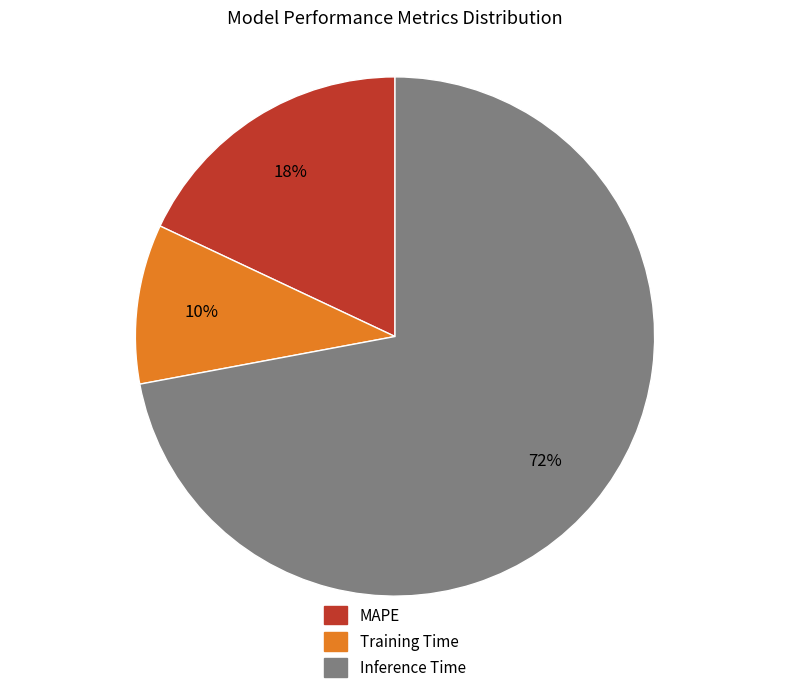

To the nearest percent, what is the difference between the largest and smallest slice percentages?

62%